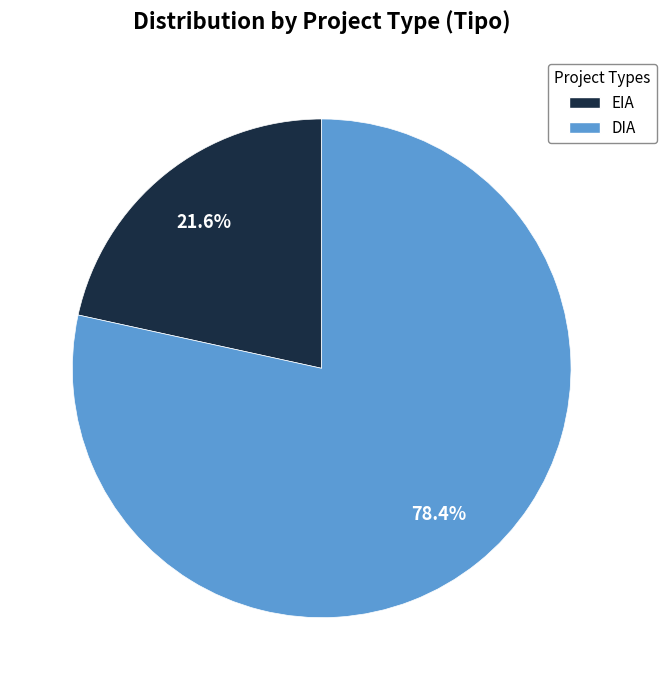

What is the ratio of the value at EIA to the value at DIA?

0.3